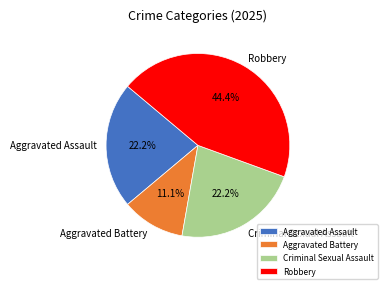

How much of the chart is everything except Aggravated Battery?

88.9%